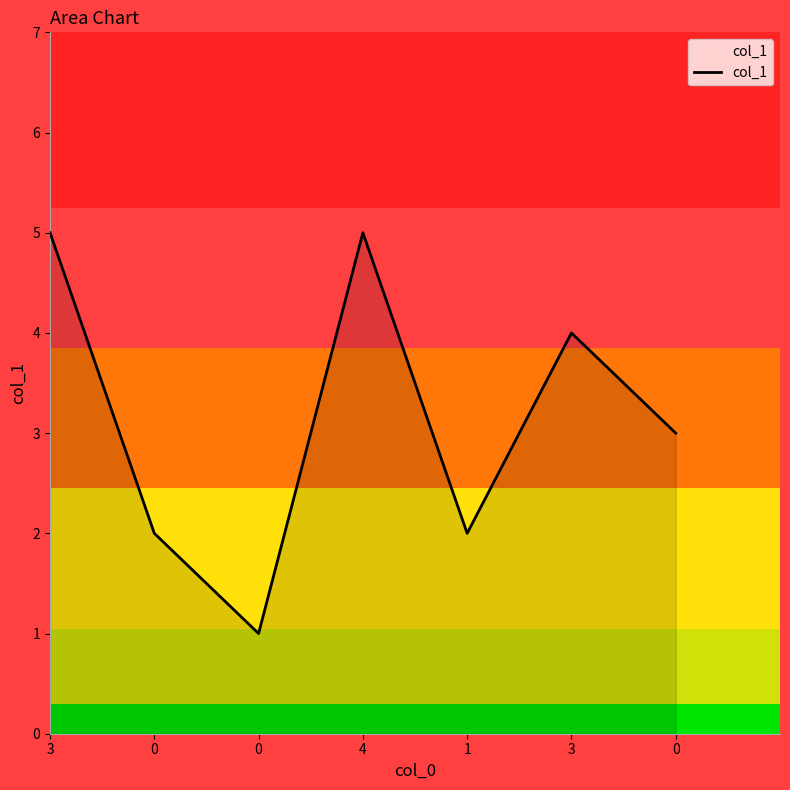

Count the number of data series in this chart.

1